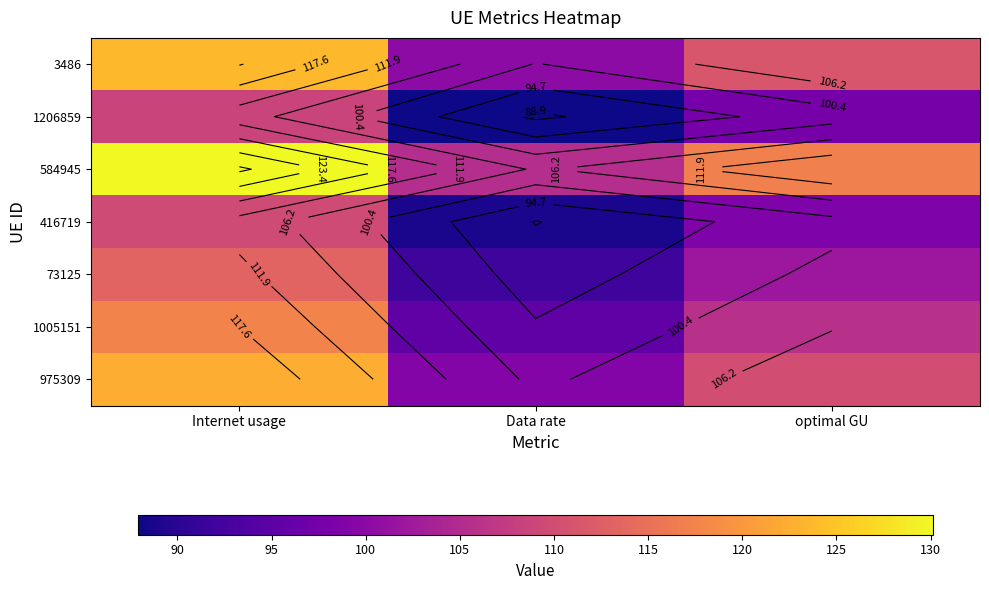

Count the number of data series in this chart.

7